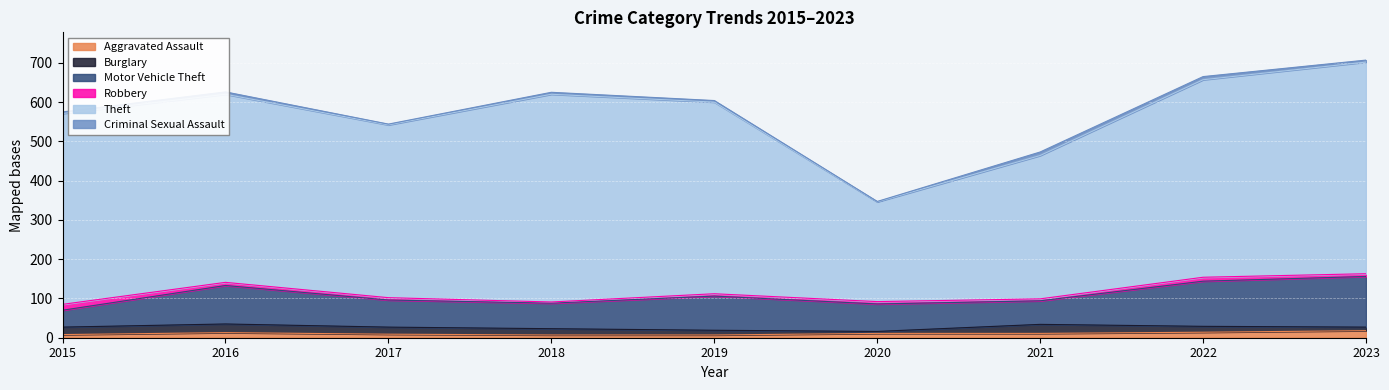

At how many categories does at least one series exceed 510?

2